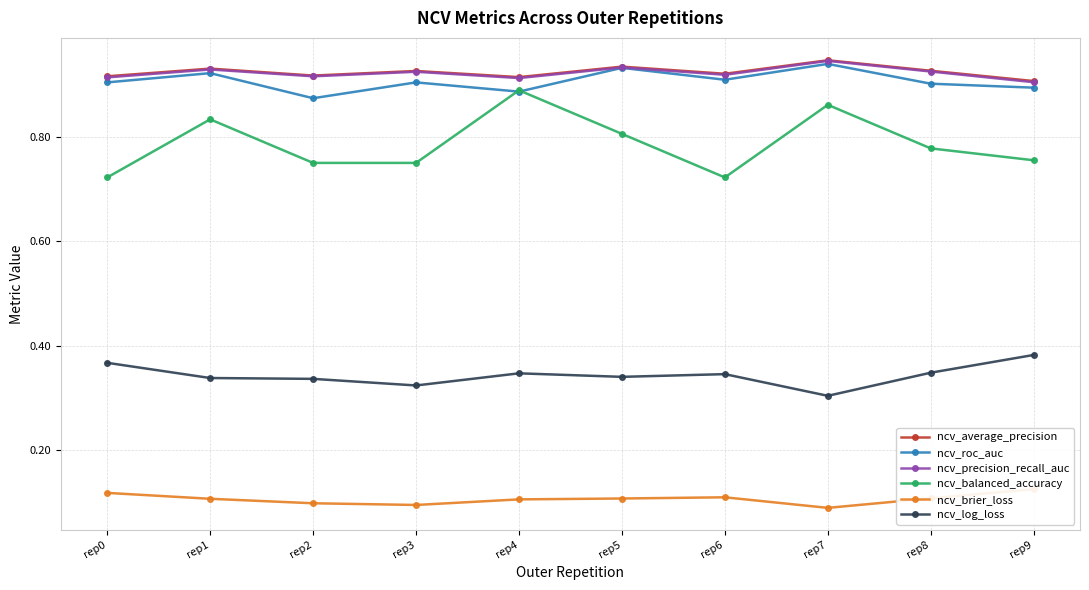

What is the sum of all ncv_roc_auc values?

9.1